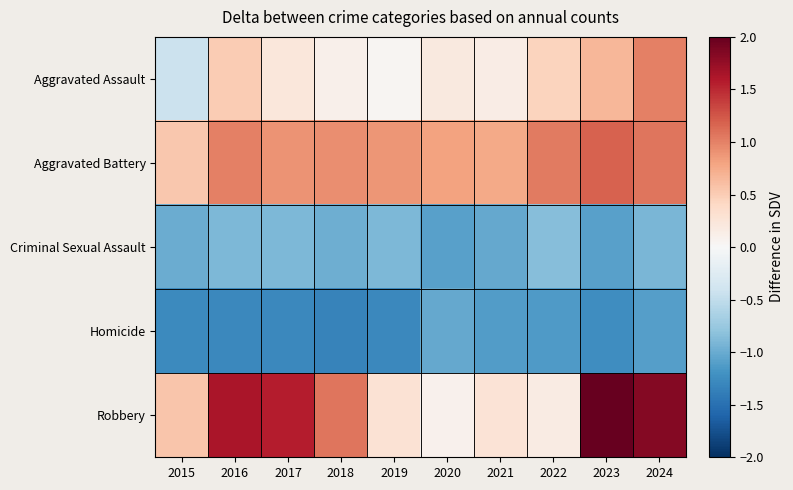

Which series changed the most between 2017 and 2020?

Robbery